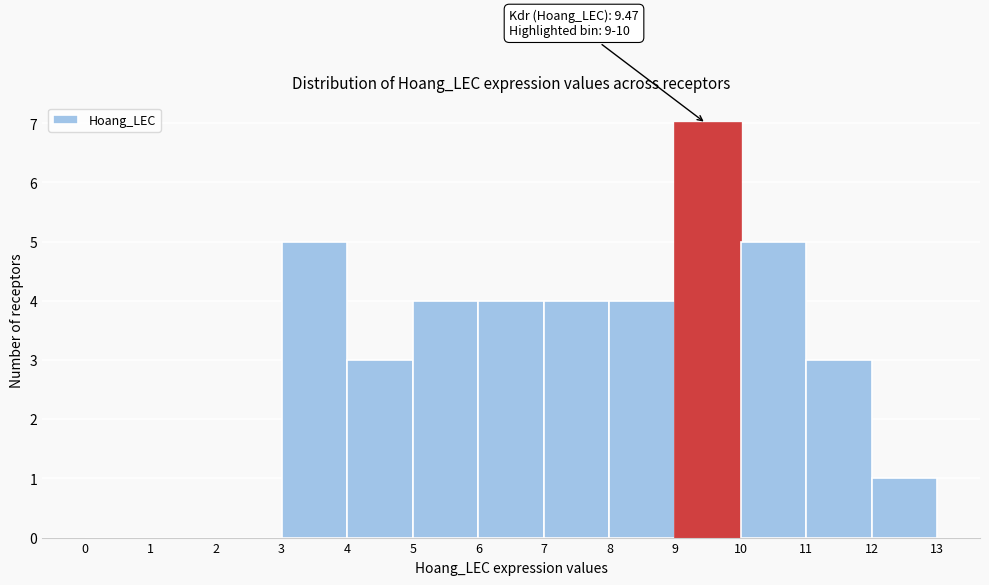

Which range on the x-axis has the tallest bar?

9 to 10